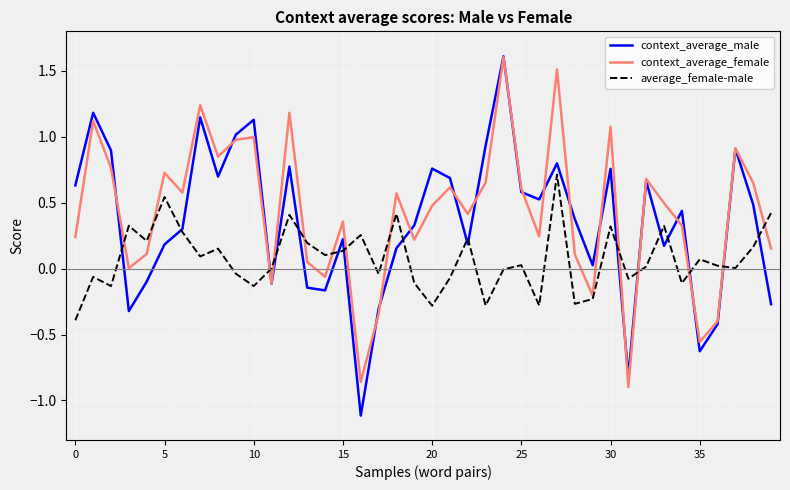

Which series has the widest spread of values?

context_average_male